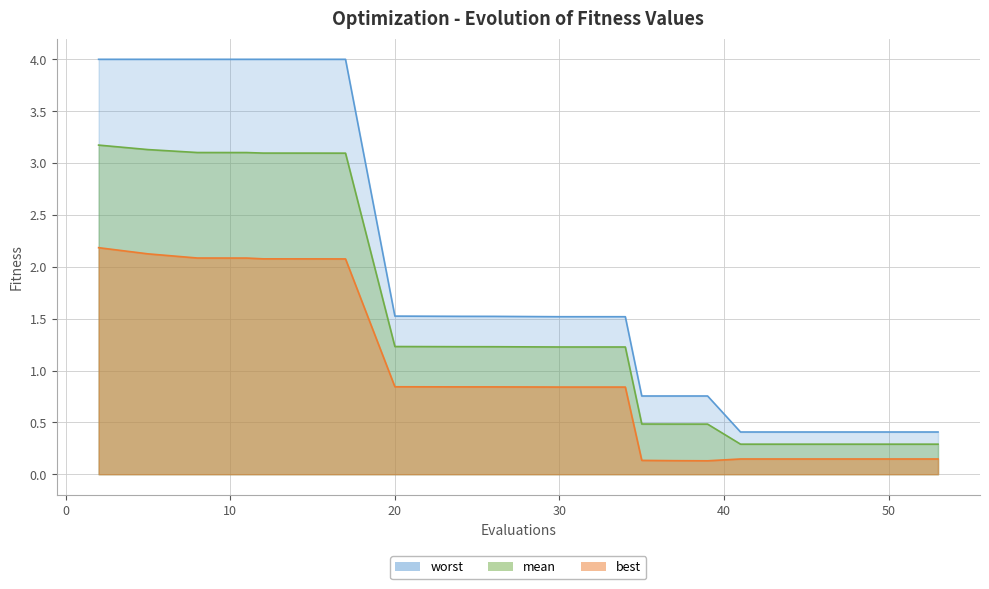

What are all the series names shown in the legend?

worst, mean, best